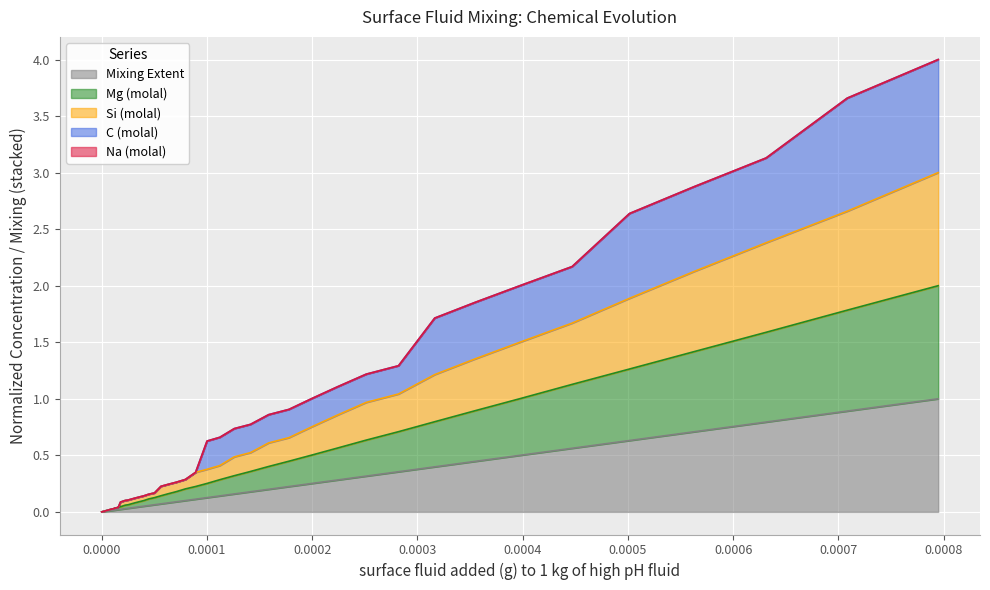

Does the chart display data point markers on the line(s)?

No